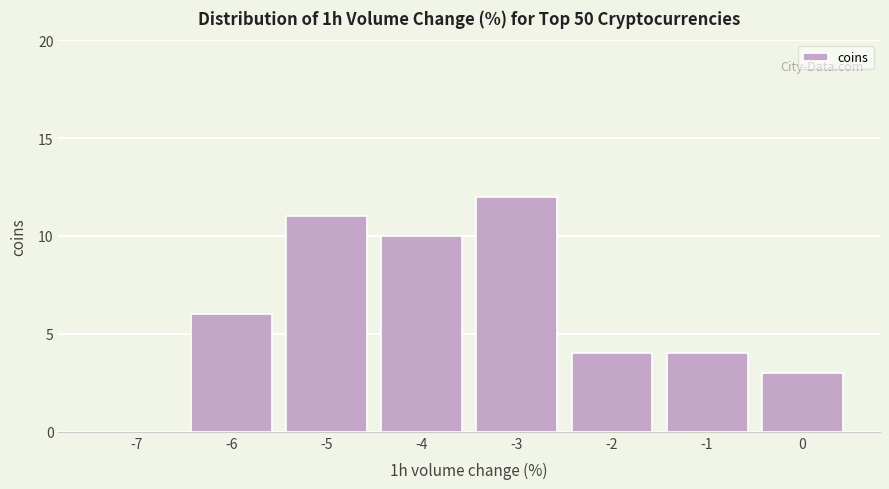

Reading left to right, list all the values displayed in this chart.

-7=0	-6=6	-5=11	-4=10	-3=12	-2=4	-1=4	0=3